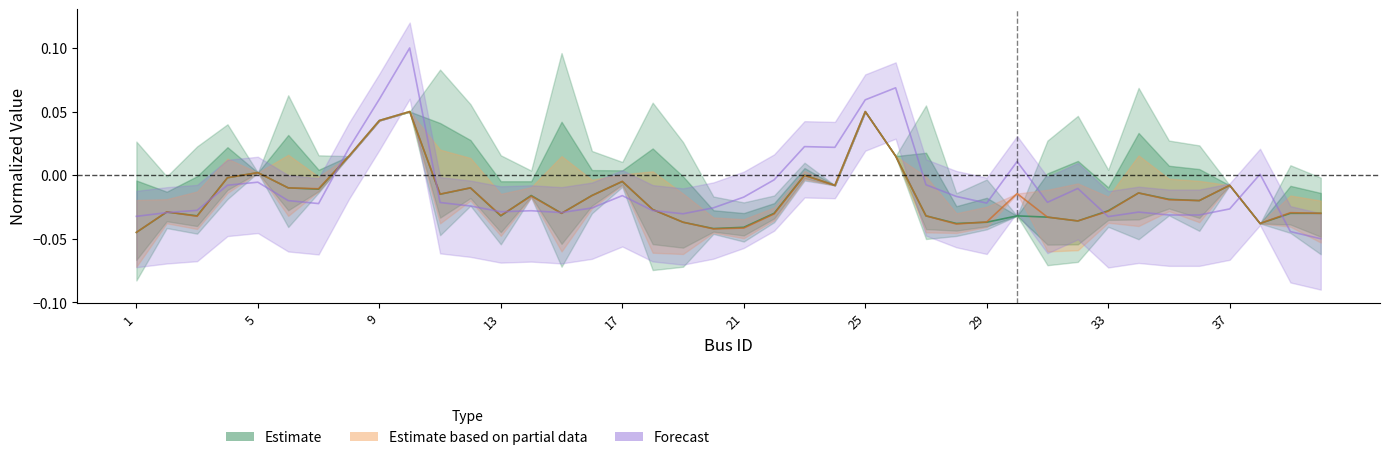

True or false: voltage has more than 1 points higher than both neighbors.

True